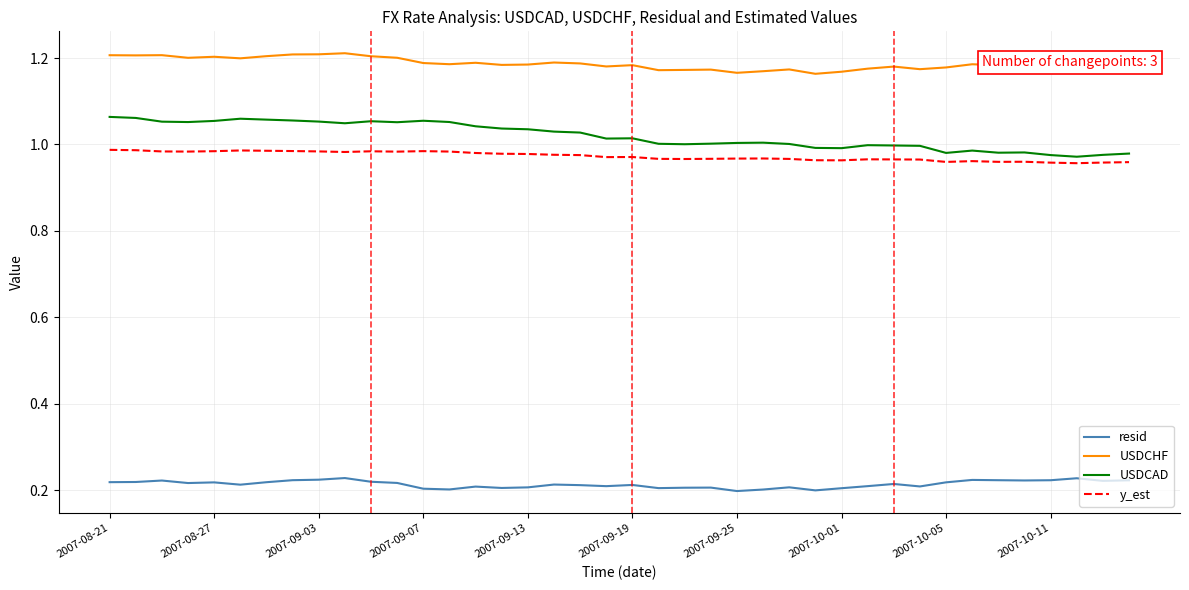

What are all the series names shown in the legend?

resid, USDCHF, USDCAD, y_est